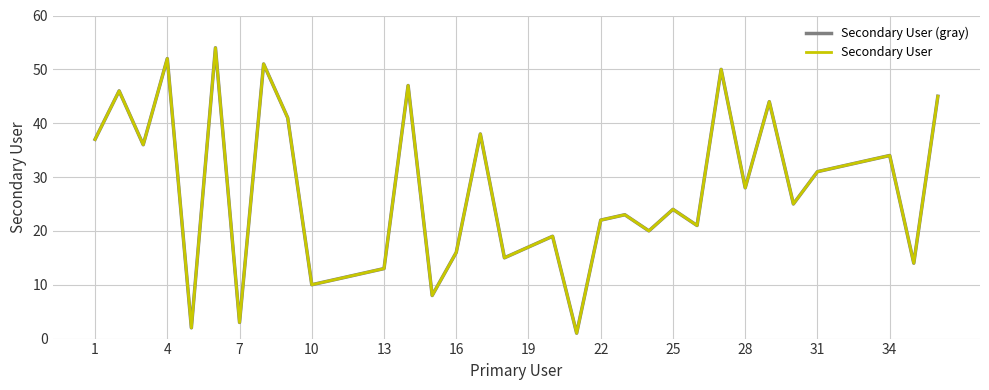

Is this an area chart (filled region under the line)?

No